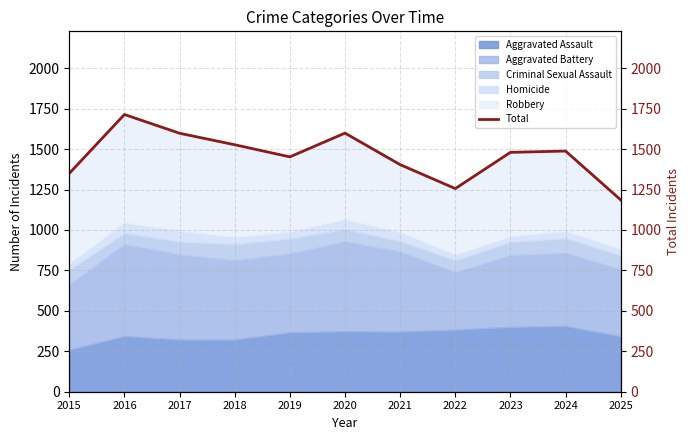

What is the value of the 1st point from the left?

1350